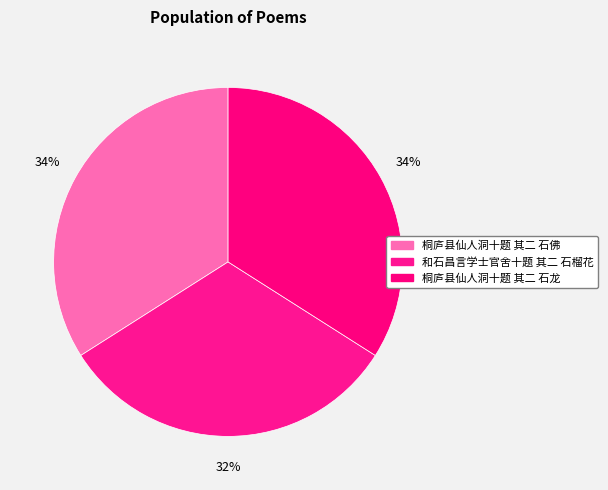

Which category has the biggest portion of the pie?

桐庐县仙人洞十题 其二 石佛